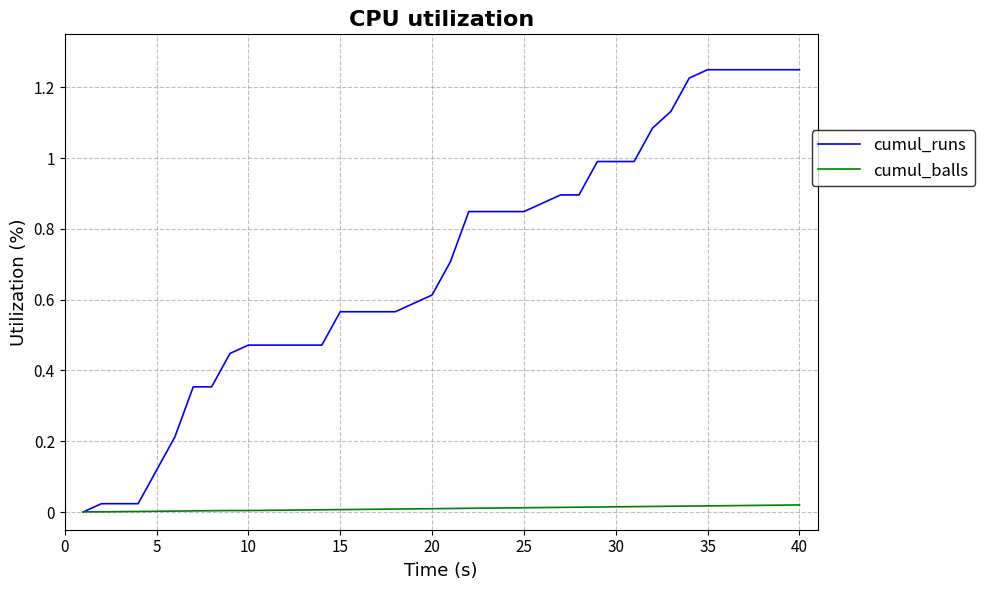

List the series in order of their overall mean, lowest first.

cumul_balls, cumul_runs